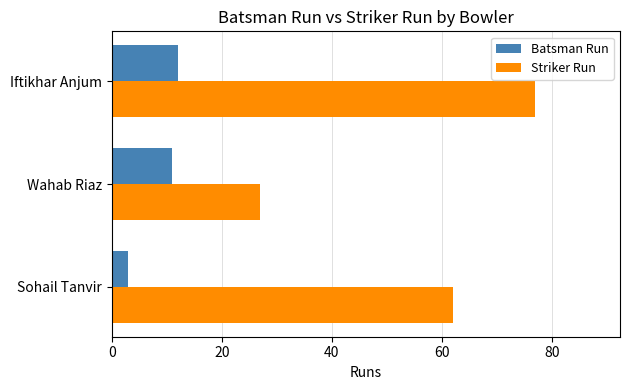

What is the maximum value shown in the chart?

77